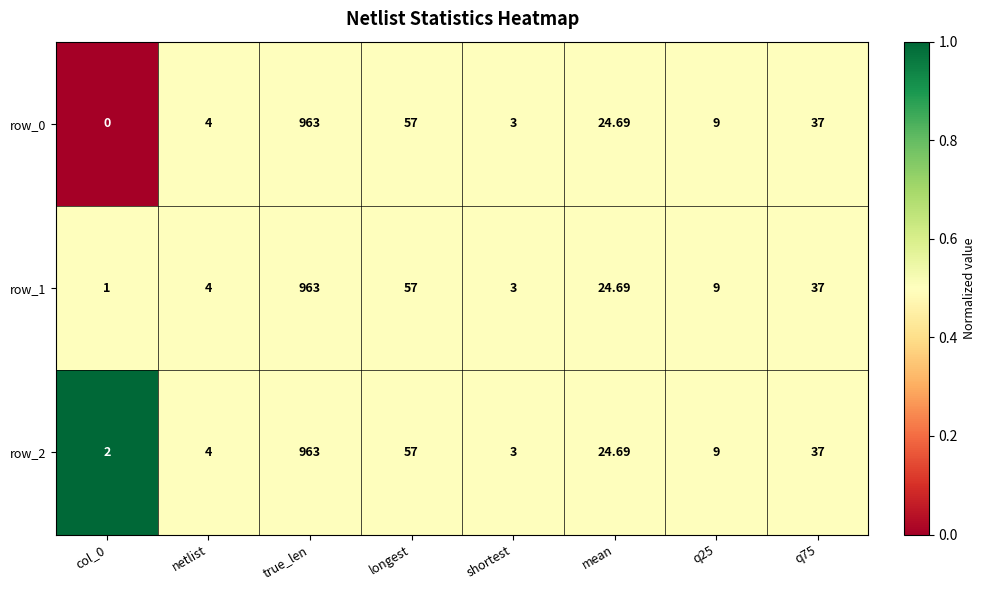

What is the greatest value displayed?

963.0